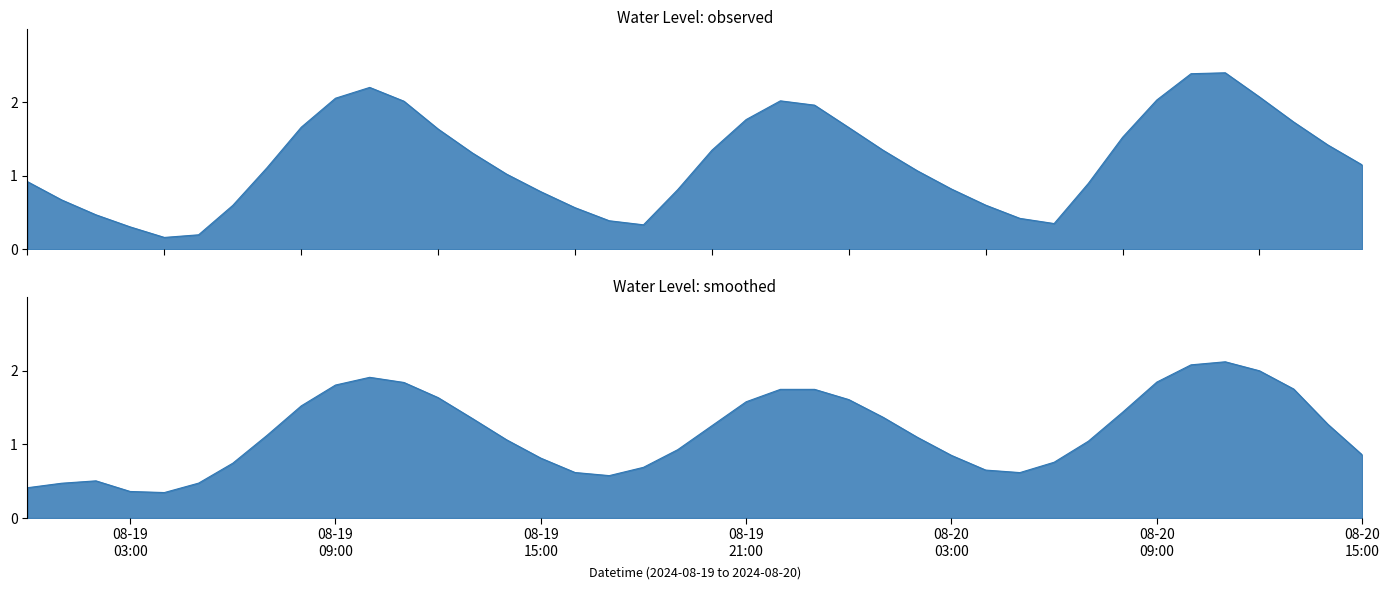

What is the label of the 17th point from the left?

2024-08-19 16:00:00